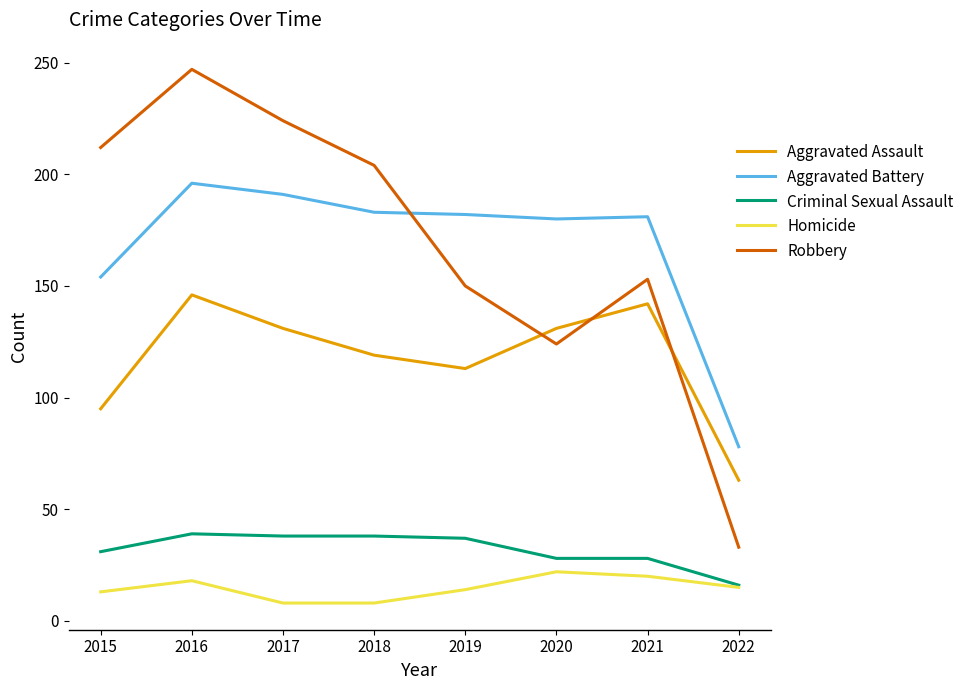

At which label does Aggravated Assault first exceed 131?

2016